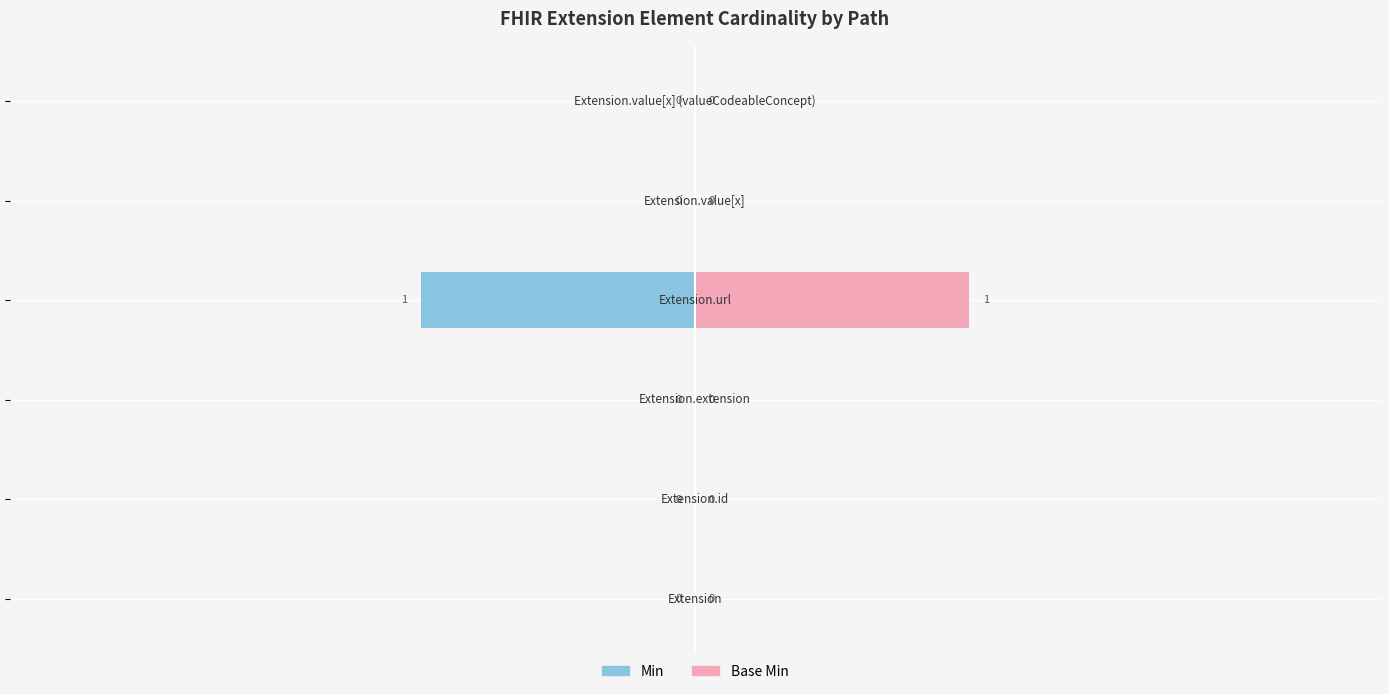

True or false: Min has a value of -2 at 0.

False